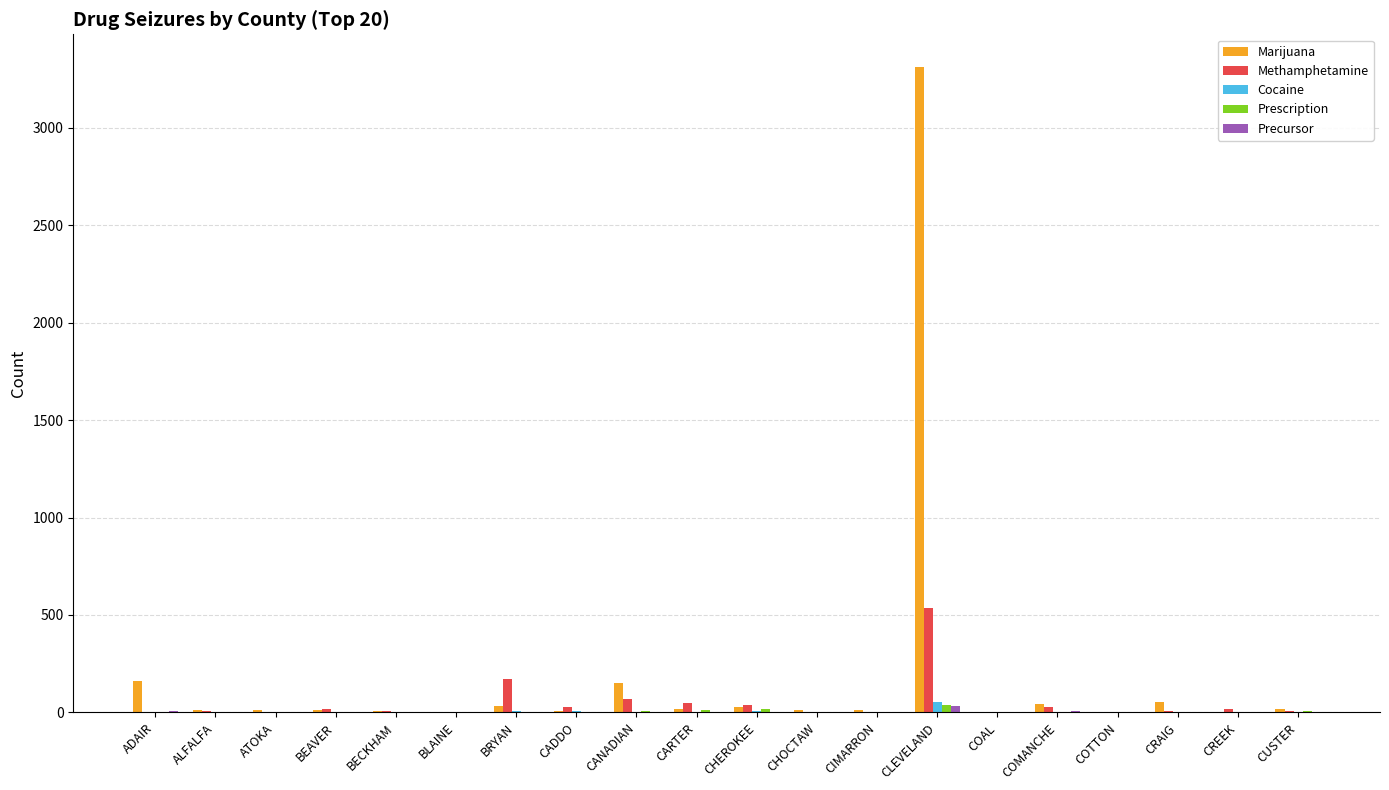

What is the sum of all Prescription values?

93